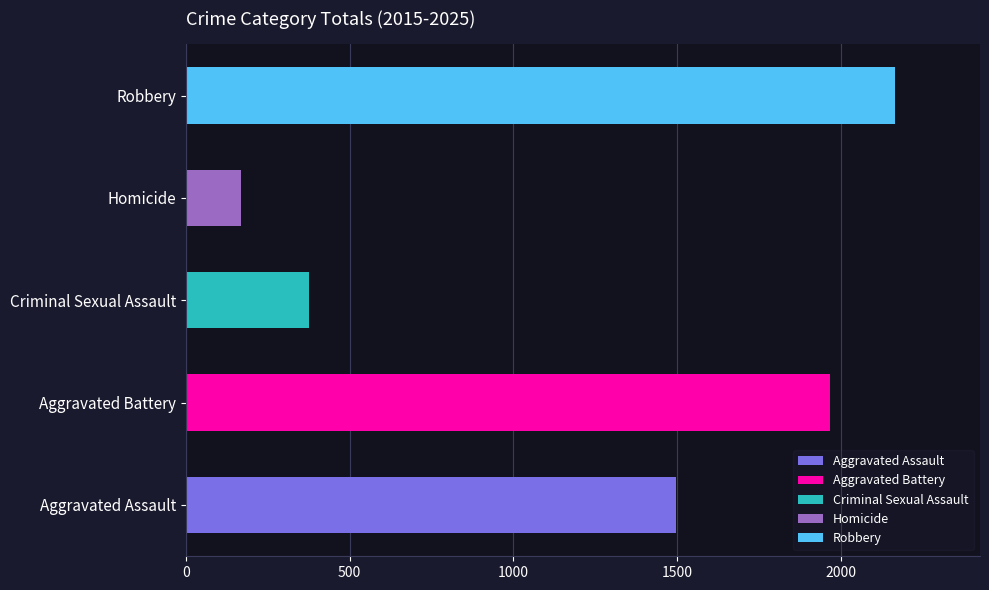

Rank the series at 2024 from lowest to highest value.

Homicide, Criminal Sexual Assault, Aggravated Assault, Aggravated Battery, Robbery